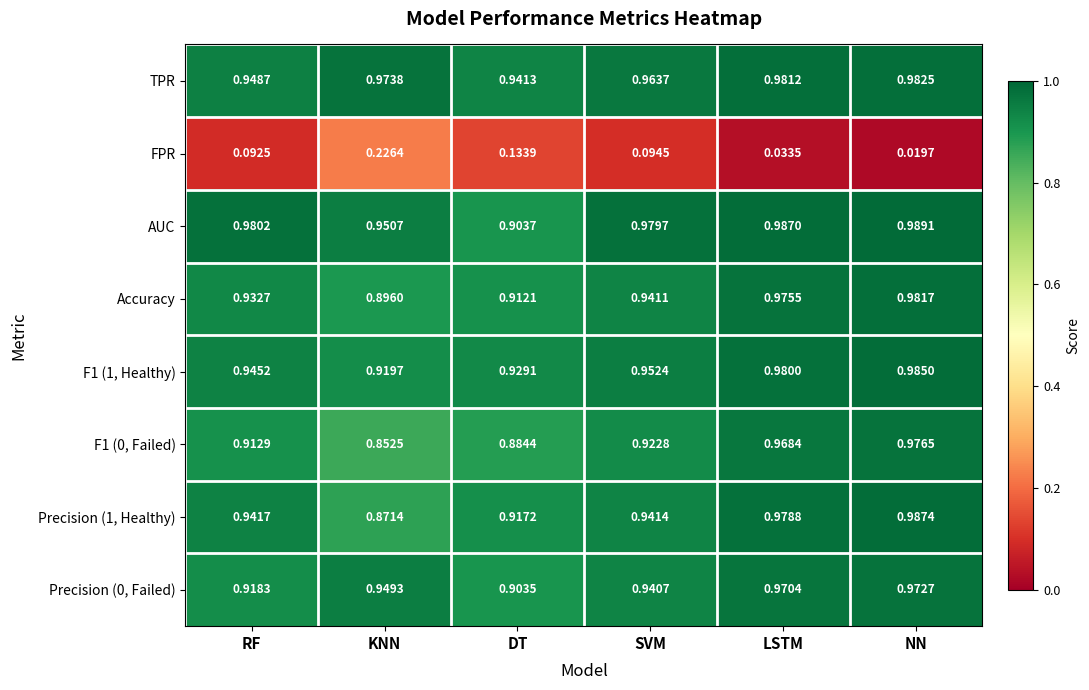

How many distinct data groups are displayed?

8